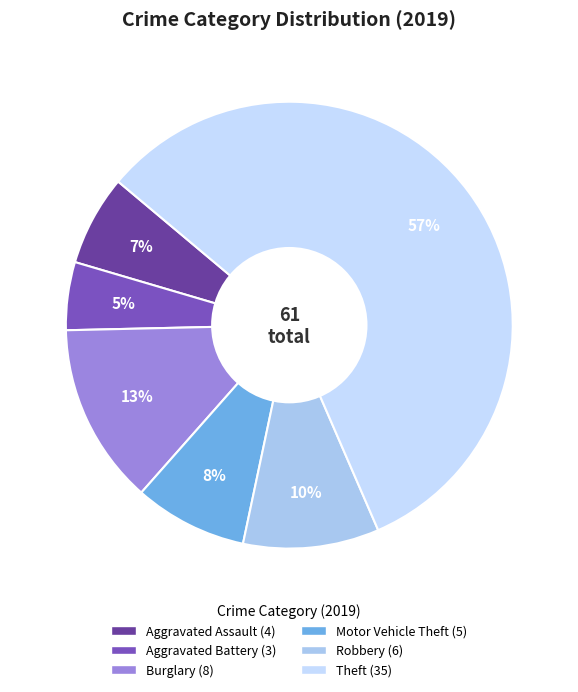

Which slice is the largest?

Theft